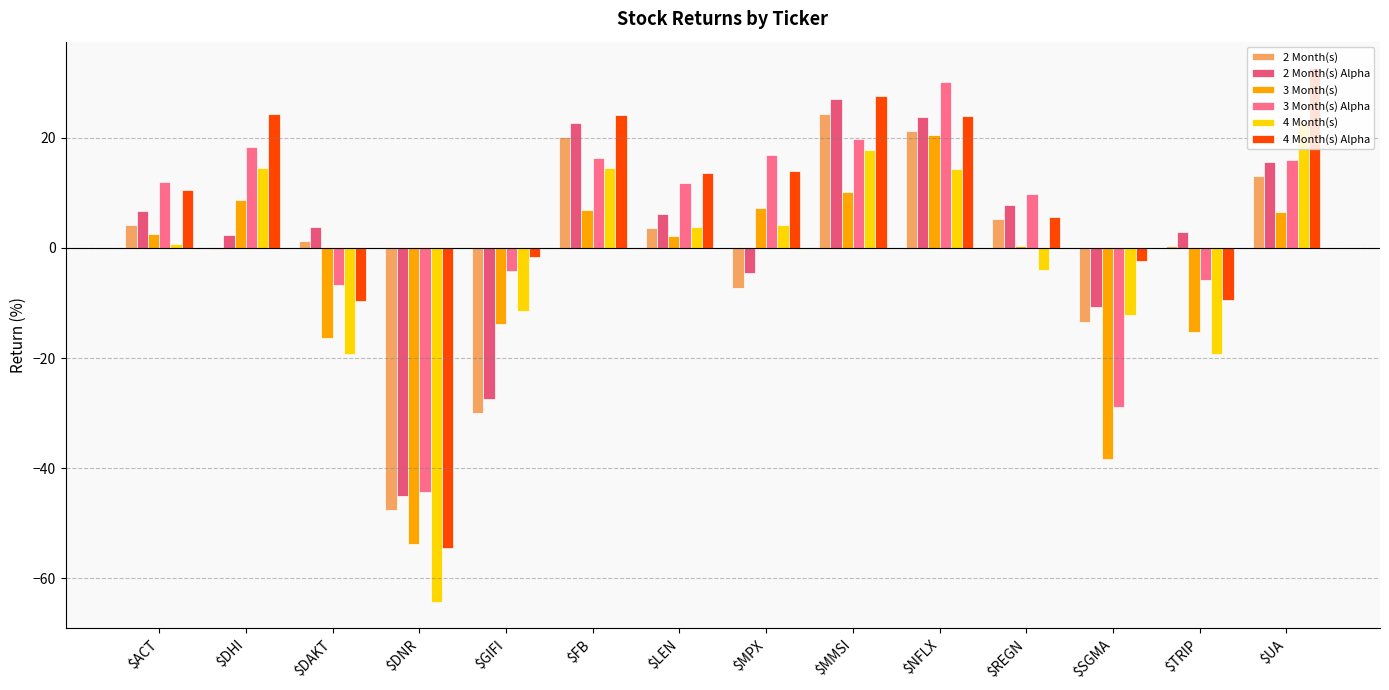

What position from the left is $REGN?

11